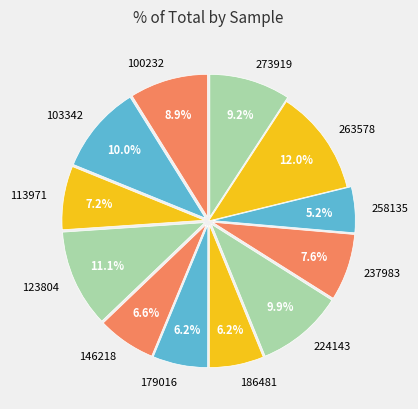

What is the largest slice in the pie chart?

263578